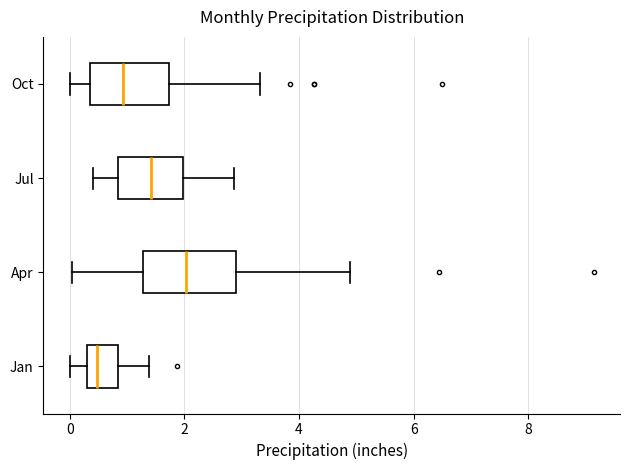

Which box has the furthest to the left median line?

Jan